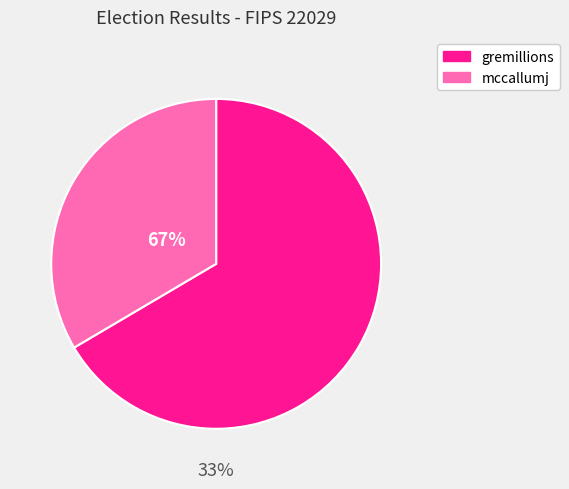

To the nearest percent, what is the combined percentage of gremillions and mccallumj?

100%